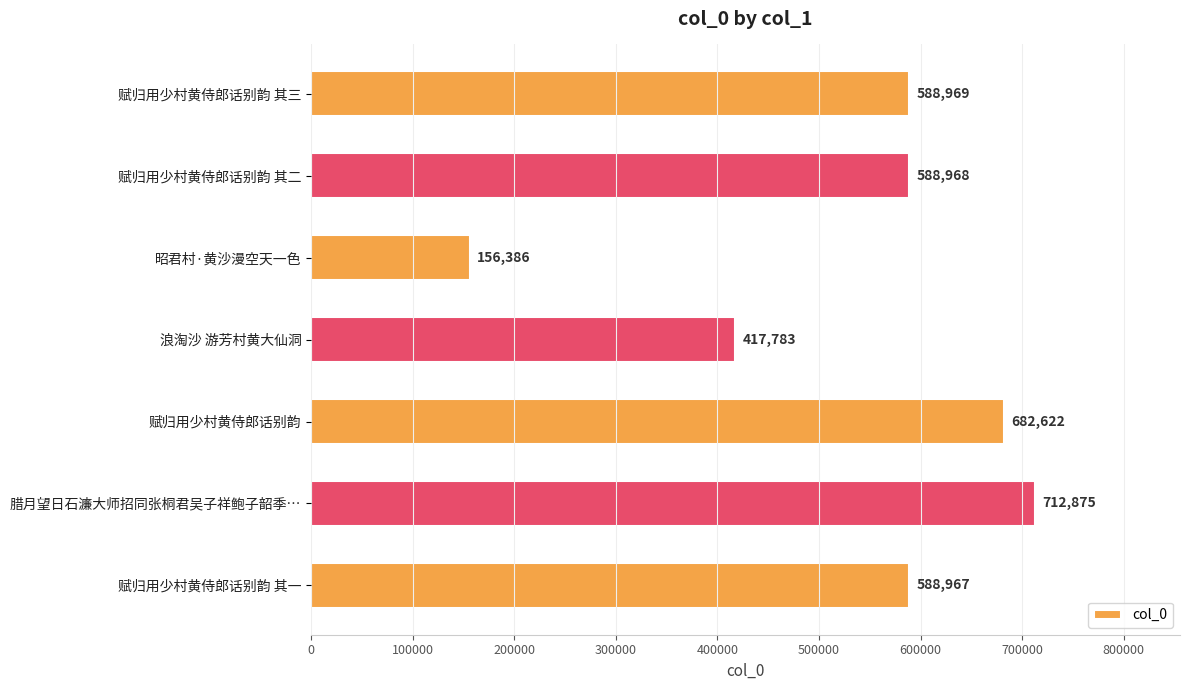

Rank the categories by value from lowest to highest.

昭君村·黄沙漫空天一色, 浪淘沙 游芳村黄大仙洞, 赋归用少村黄侍郎话别韵 其一, 赋归用少村黄侍郎话别韵 其二, 赋归用少村黄侍郎话别韵 其三, 赋归用少村黄侍郎话别韵, 腊月望日石濂大师招同张桐君吴子祥鲍子韶季…